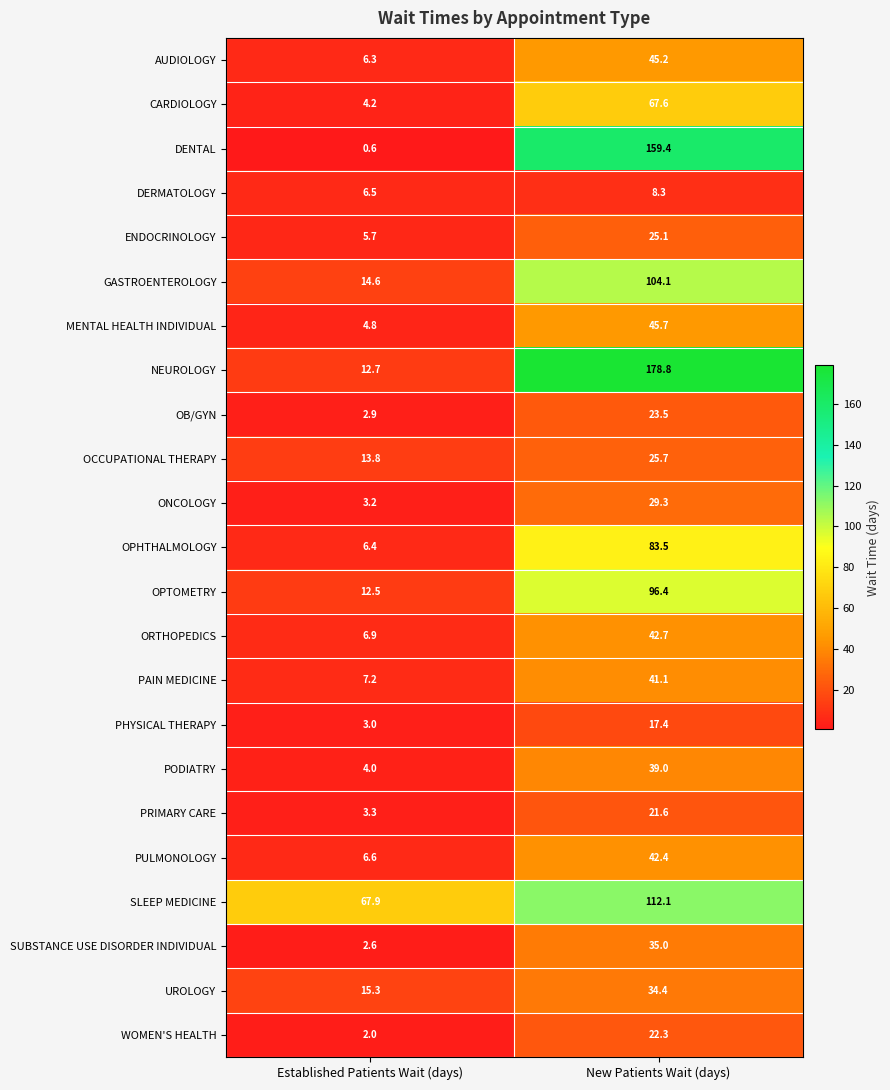

Is the value of CARDIOLOGY at New Patients Wait (days) greater than the value of NEUROLOGY at Established Patients Wait (days)?

Yes